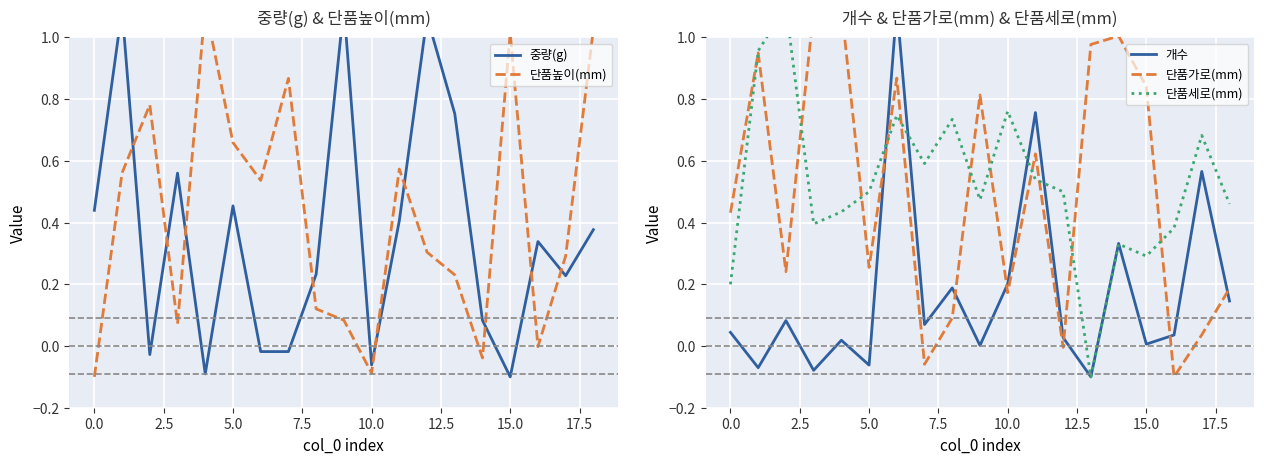

Which series changed the most between 13 and 17?

단품가로(mm)